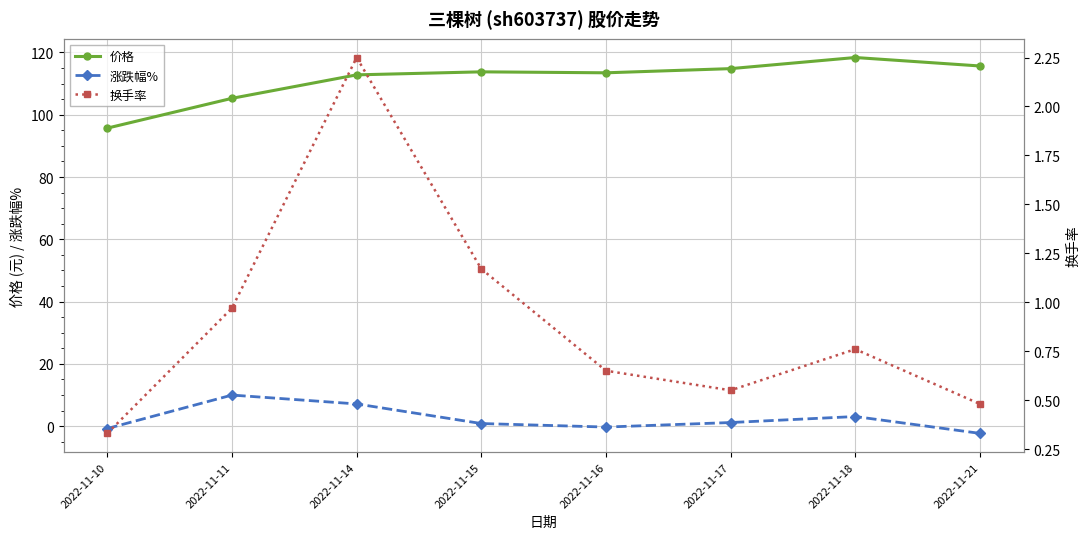

What is the average value of the 涨跌幅% series?

2.4